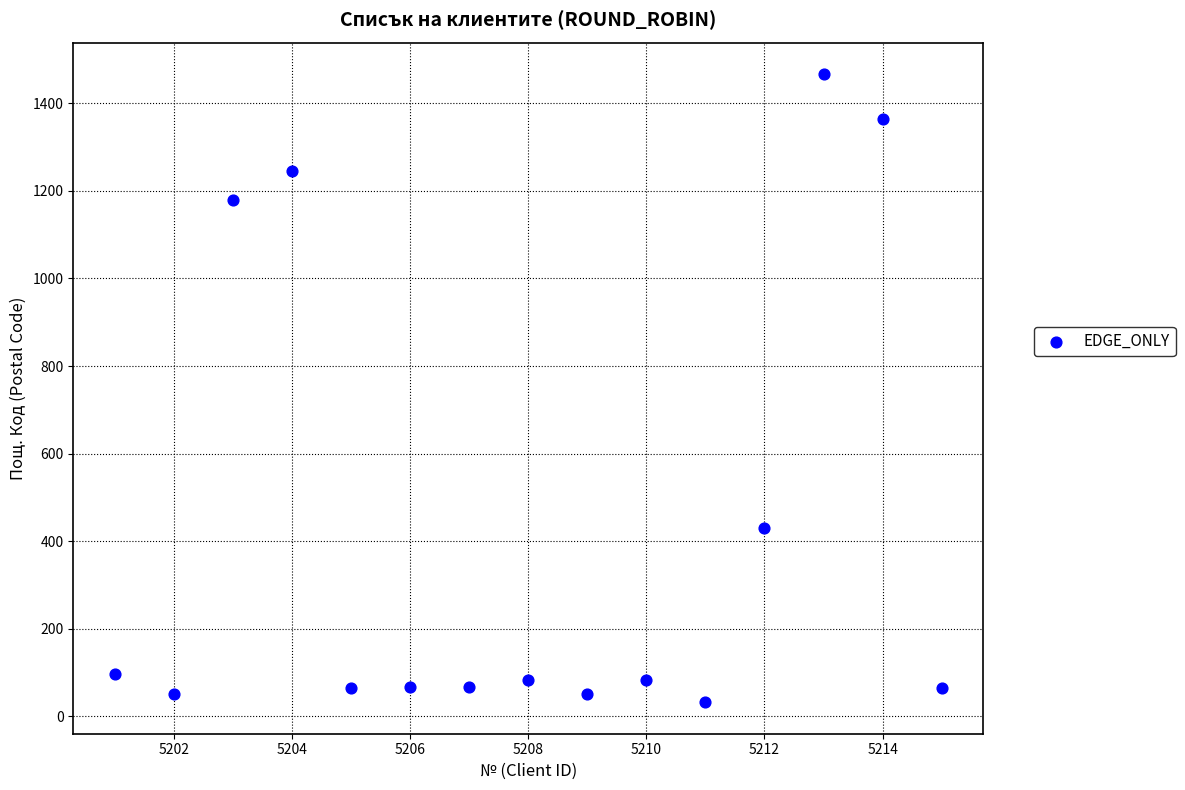

What Y value in the scatter plot is closest to 749?

431